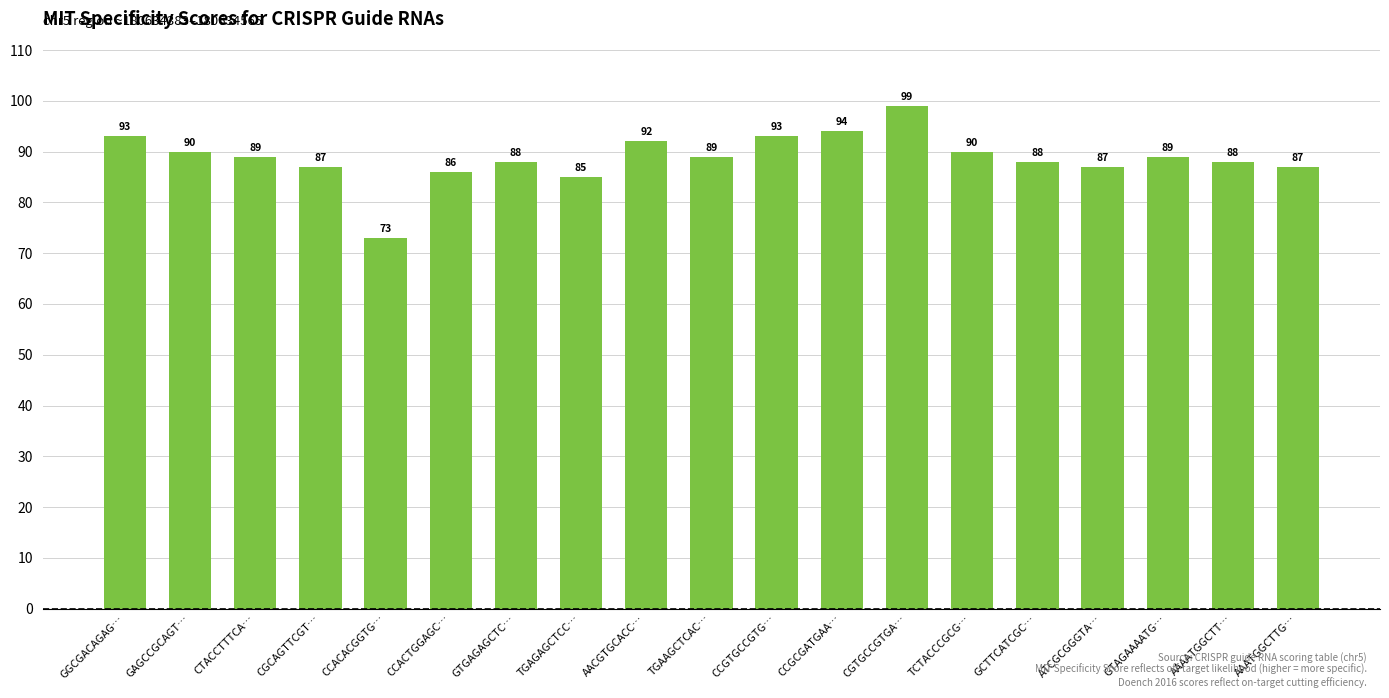

What is the label of the 18th bar from the right?

GAGCCGCAGT…